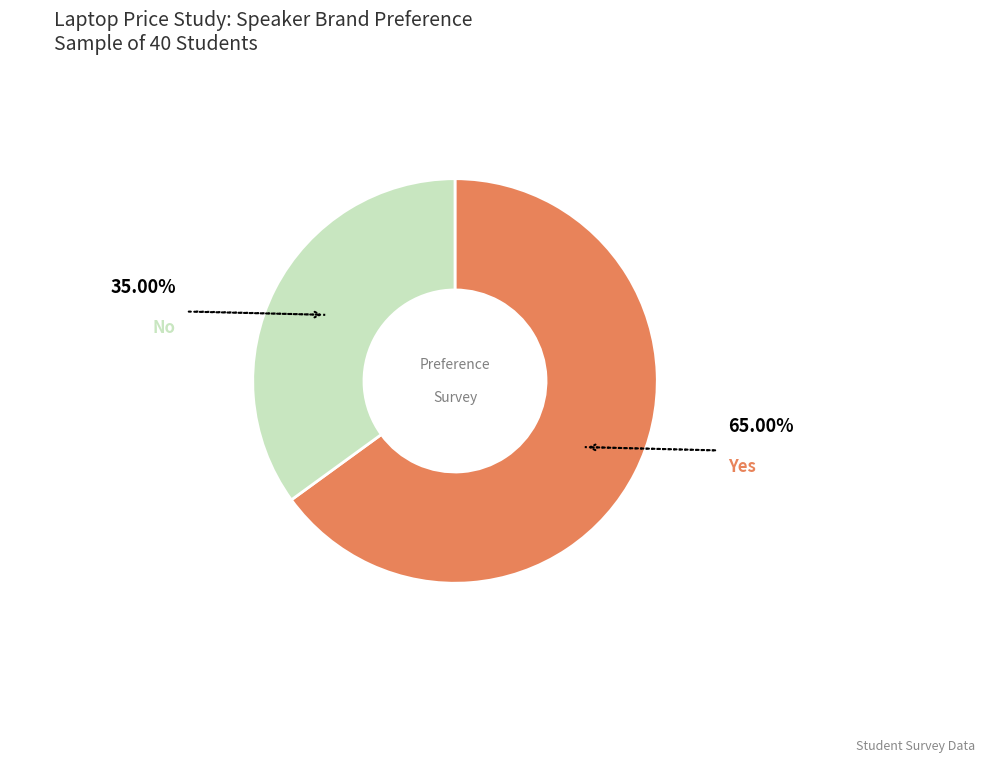

How many segments does this pie chart have?

2